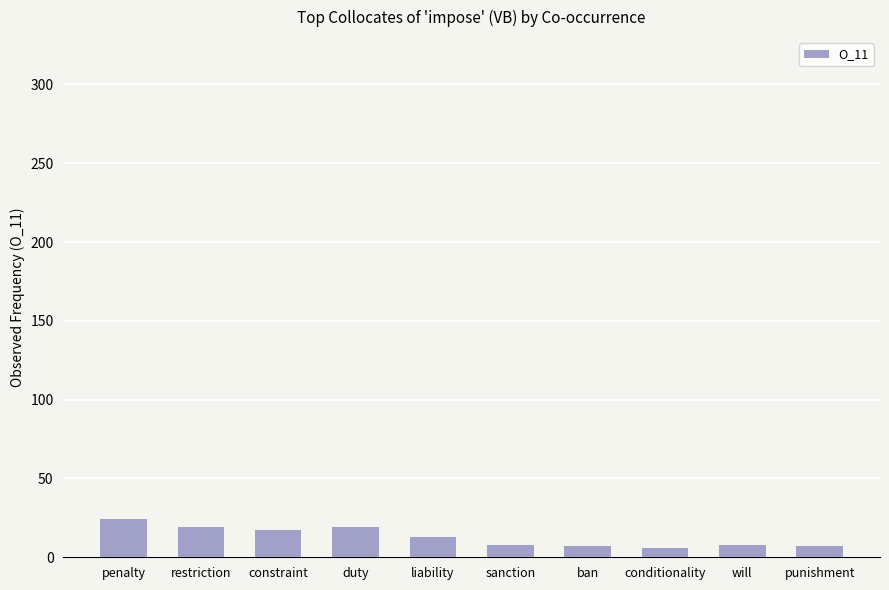

What is the maximum value shown in the chart?

24